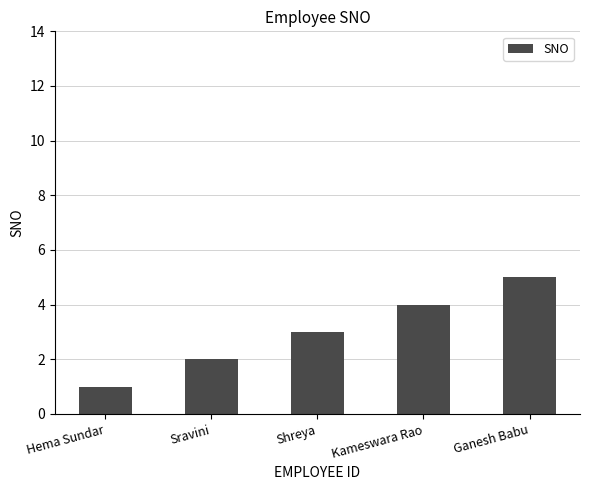

Reading left to right, what are all the values shown in this chart?

1	2	3	4	5